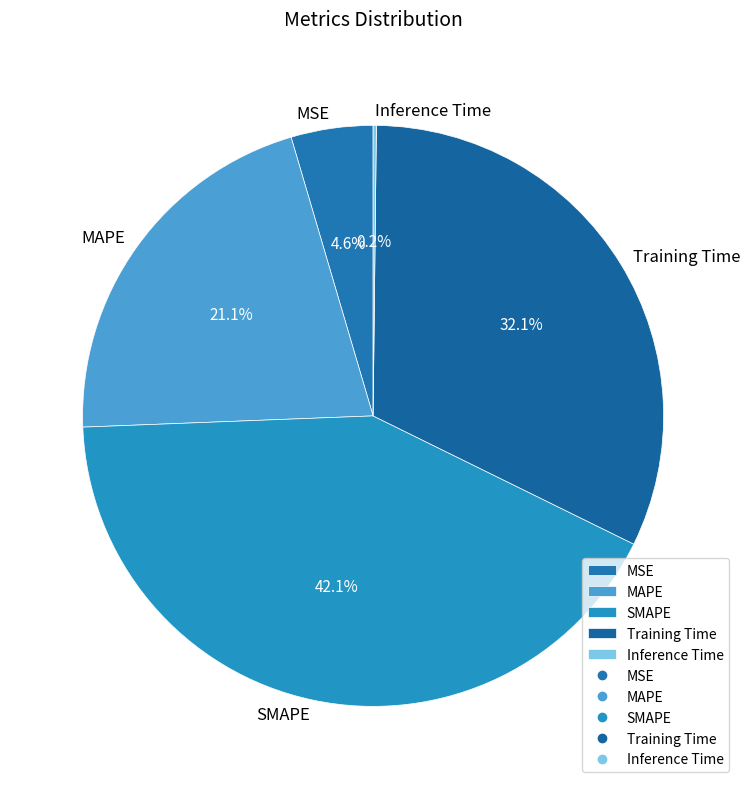

Does MSE account for over 50% of the chart?

No